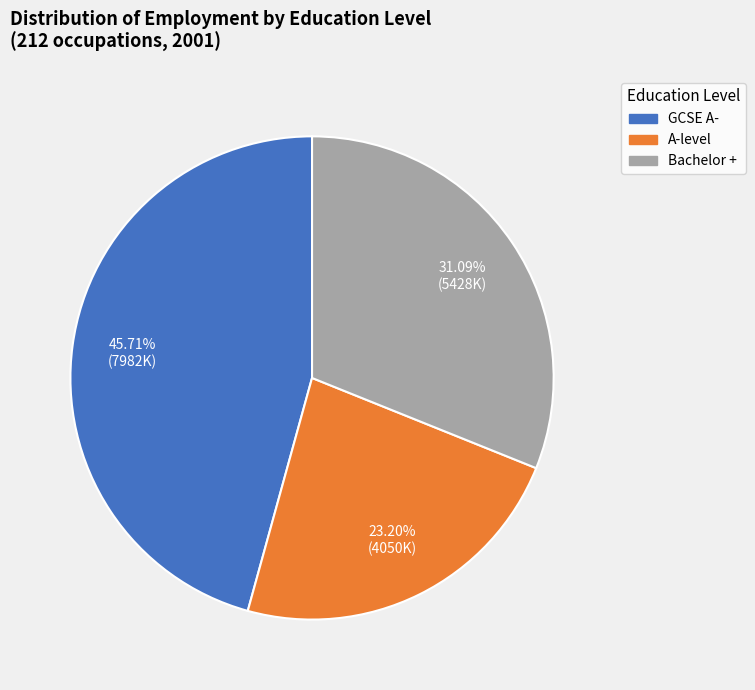

What percentage is NOT represented by GCSE A-?

54.3%